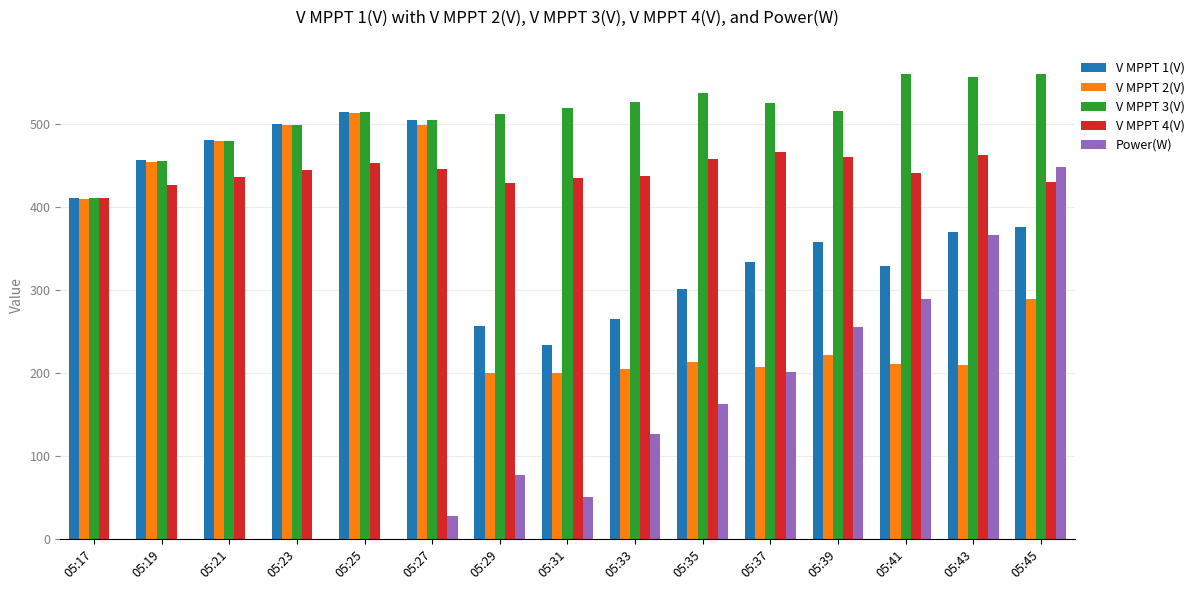

True or false: V MPPT 3(V) has a value of 744.1 at 05:27.

False